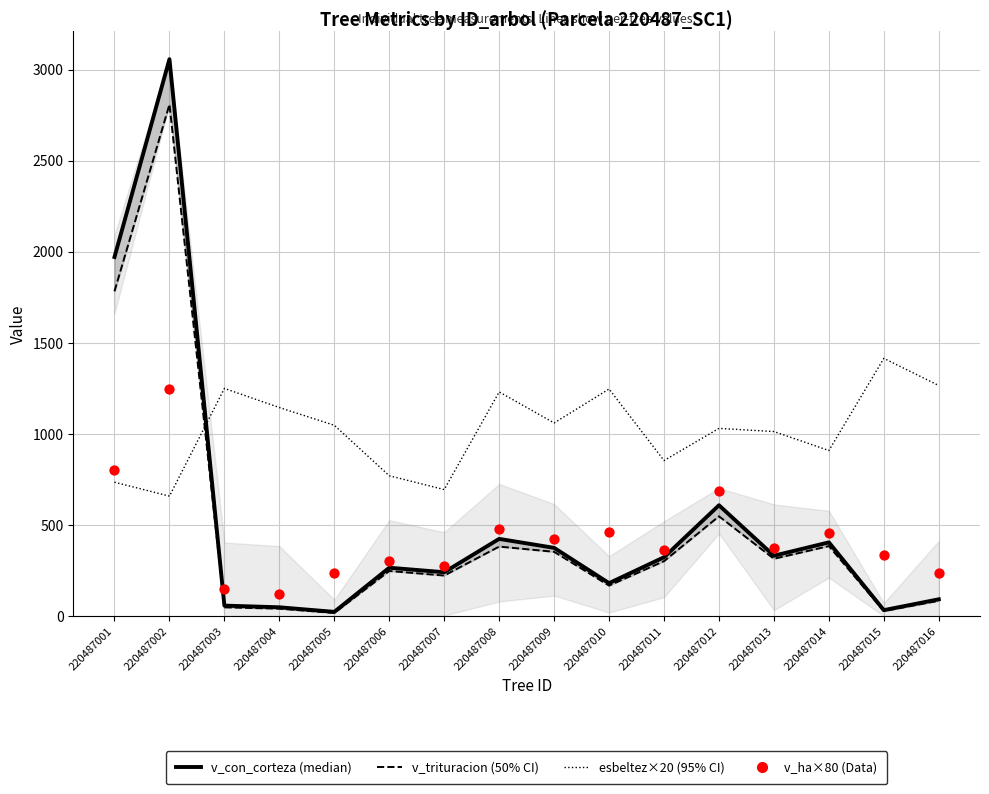

Is the value of v_trituracion (50% CI) at 220487011 greater than the value of esbeltez×20 (95% CI) at 220487002?

No